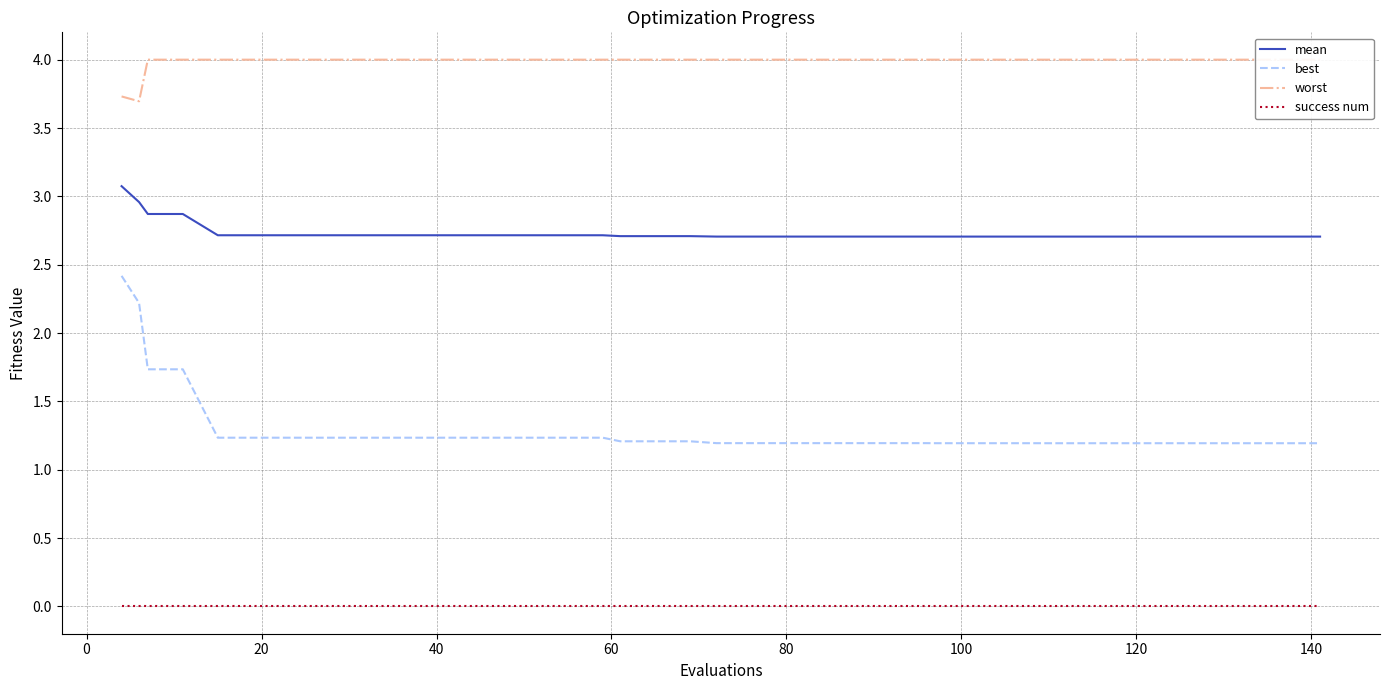

How many series are shown in this chart?

4